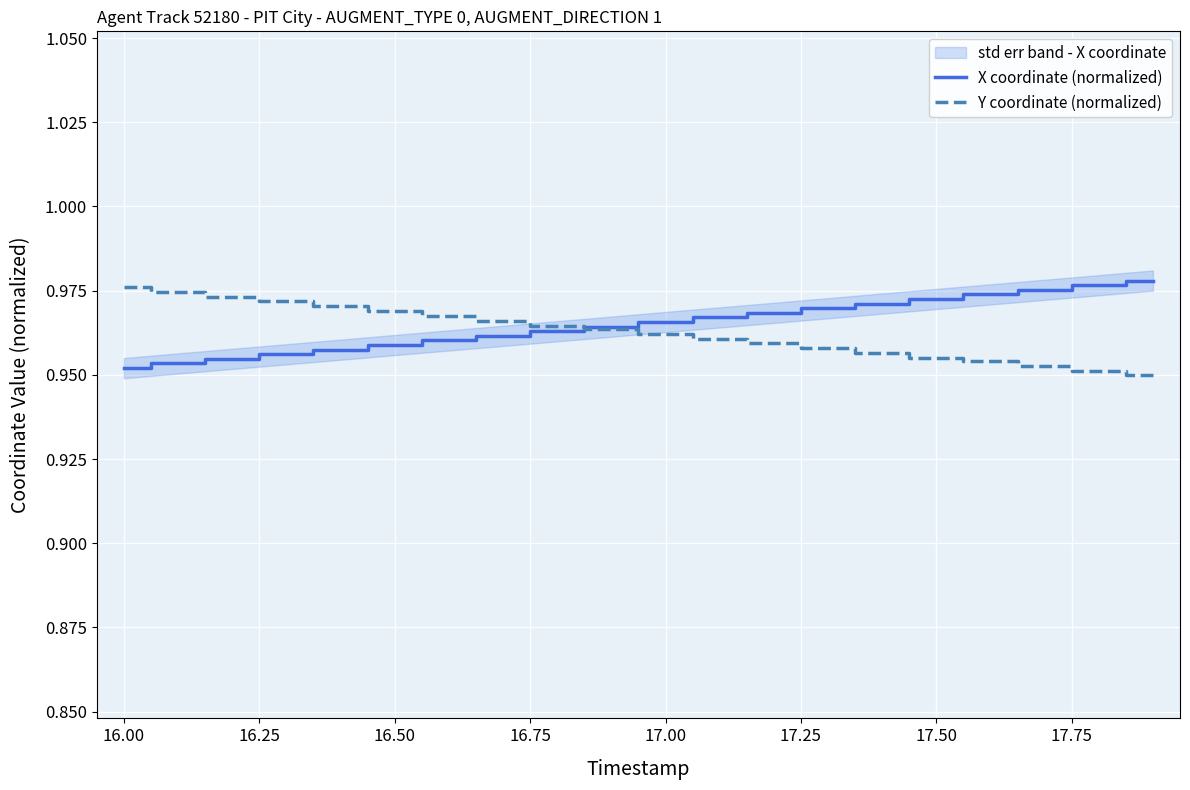

The Y coordinate (normalized) series shows 1.6 at 16.00. True or false?

False